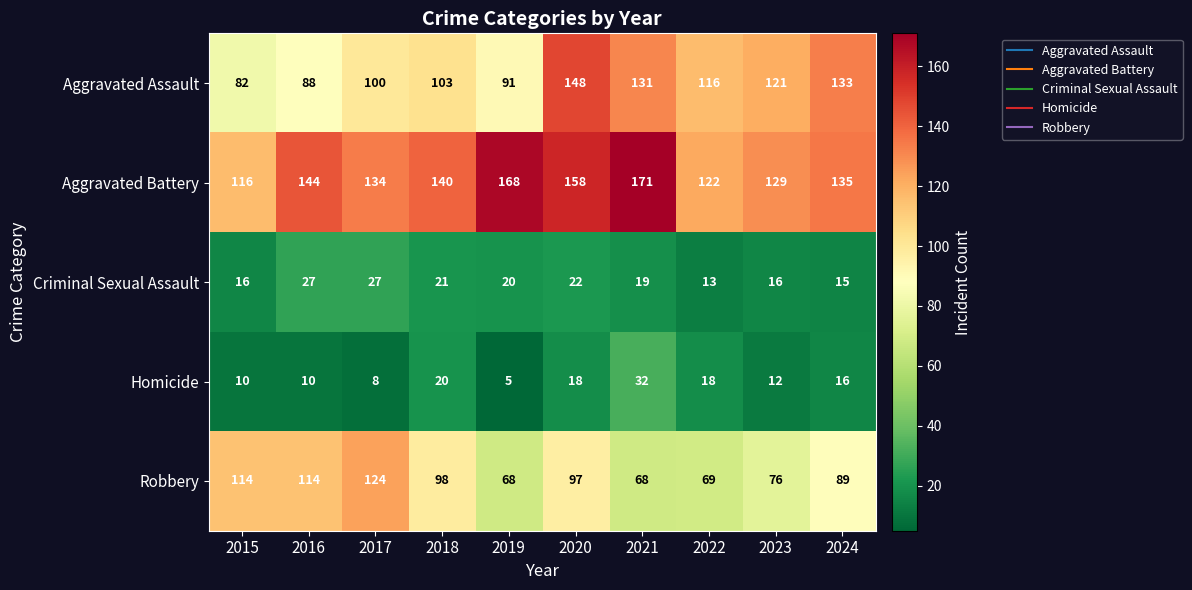

Rank the series at 2018 from lowest to highest value.

Homicide, Criminal Sexual Assault, Robbery, Aggravated Assault, Aggravated Battery